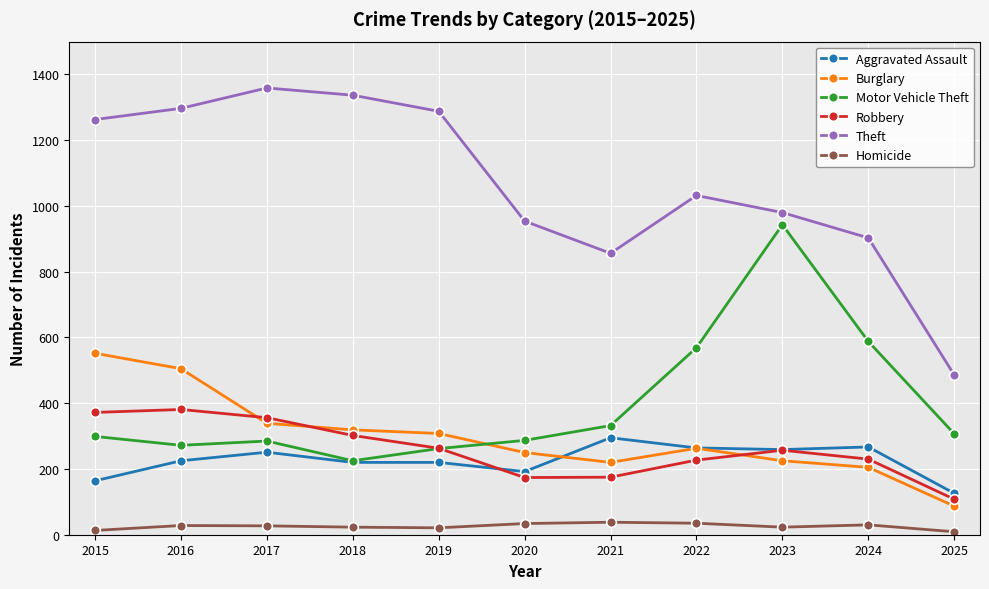

How many intersections are there between Motor Vehicle Theft and Burglary?

1